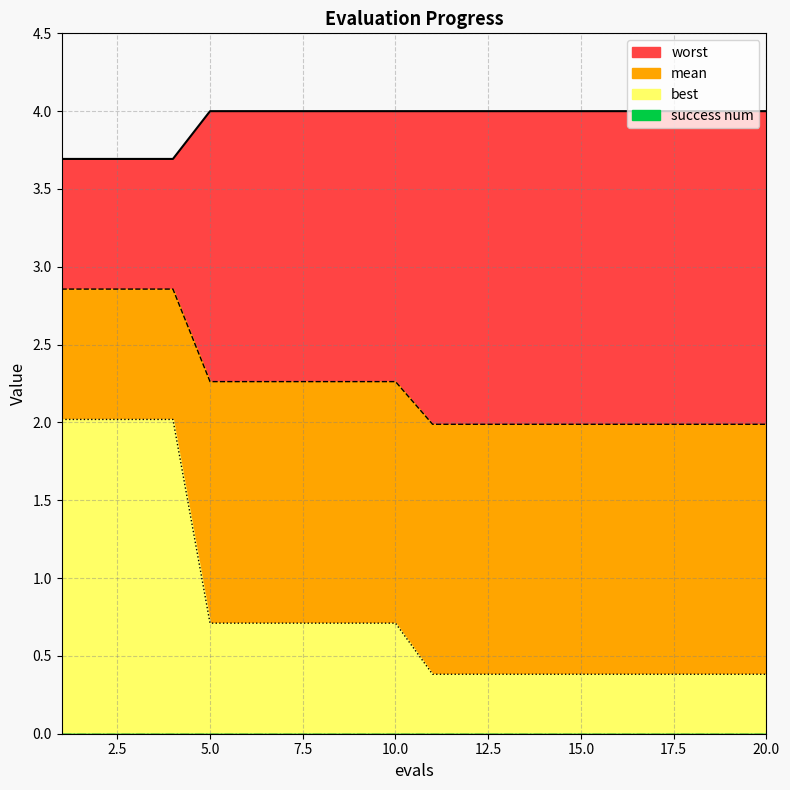

True or false: worst and mean cross at least once.

False